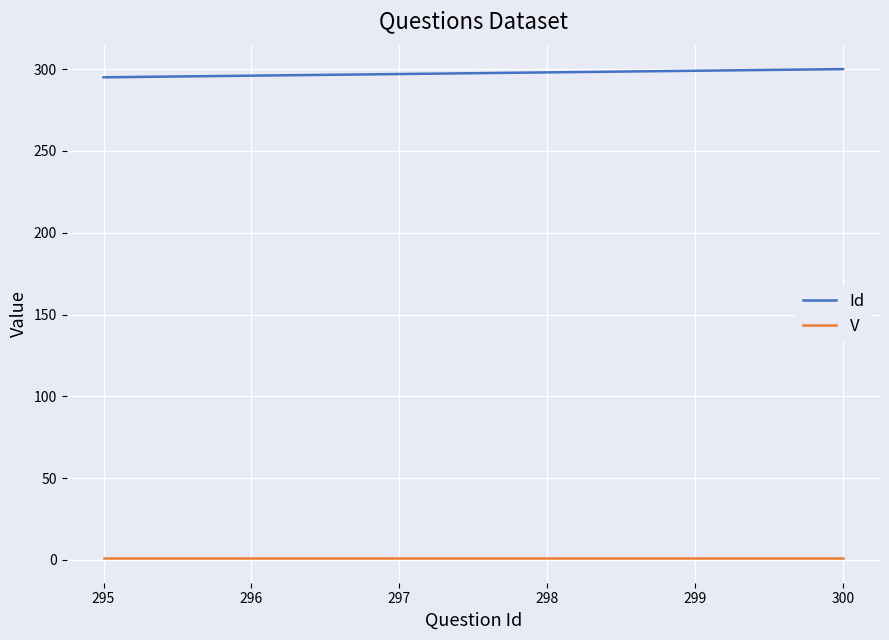

Count the number of categories in the chart.

6